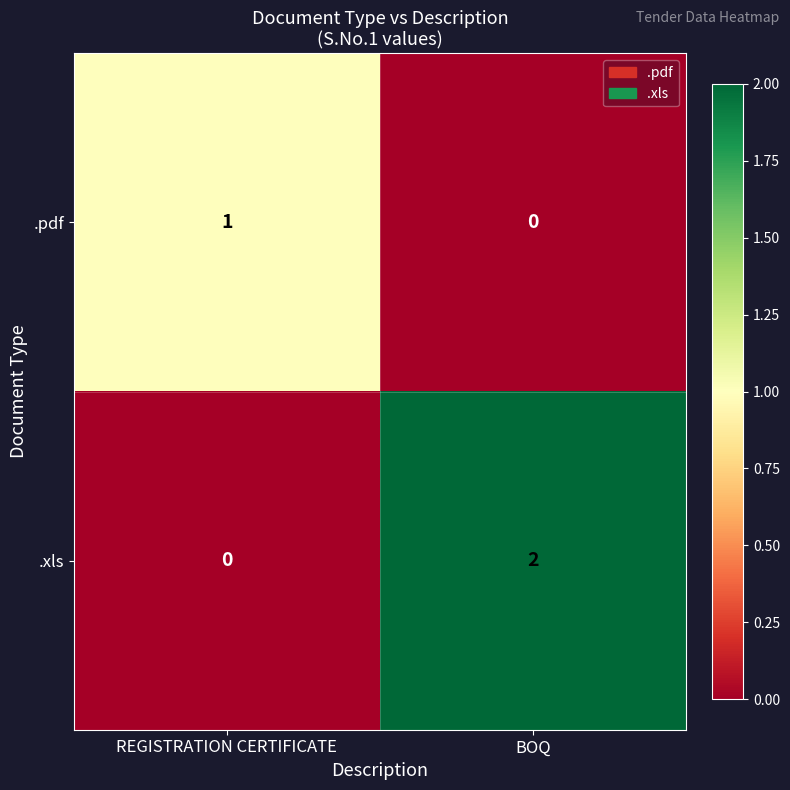

Is the value of .xls at BOQ greater than the value of .pdf at BOQ?

Yes